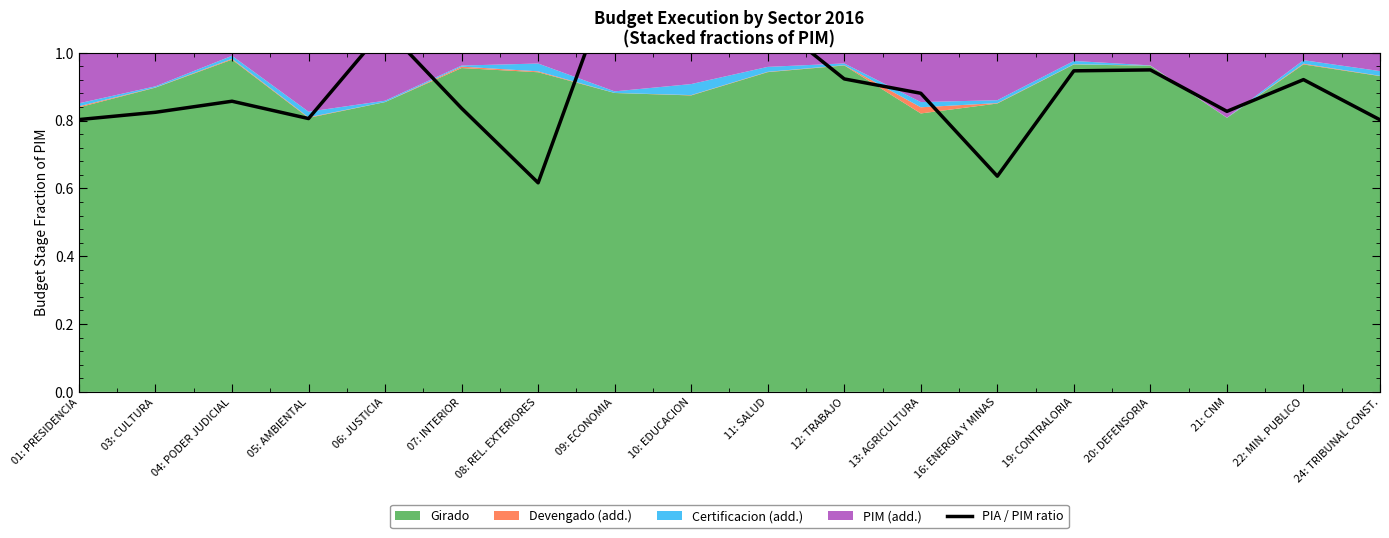

Does the chart display data point markers on the line(s)?

No